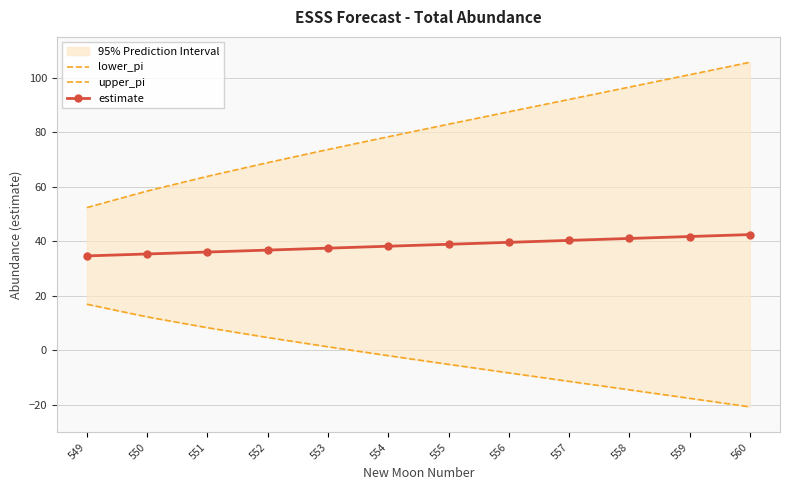

Rank the series at 550 from highest to lowest value.

upper_pi, estimate, lower_pi